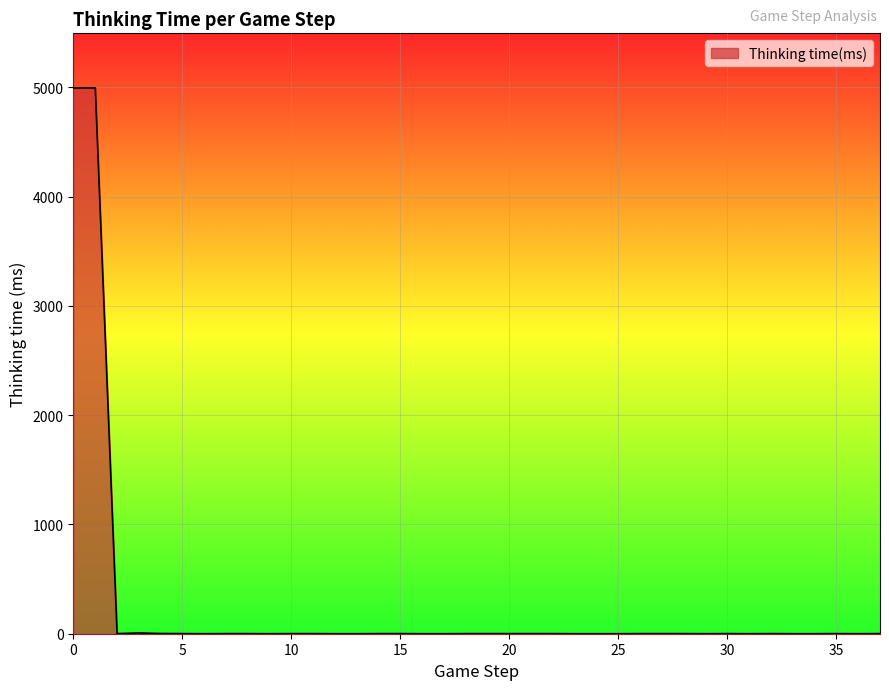

What is the greatest value displayed?

4996